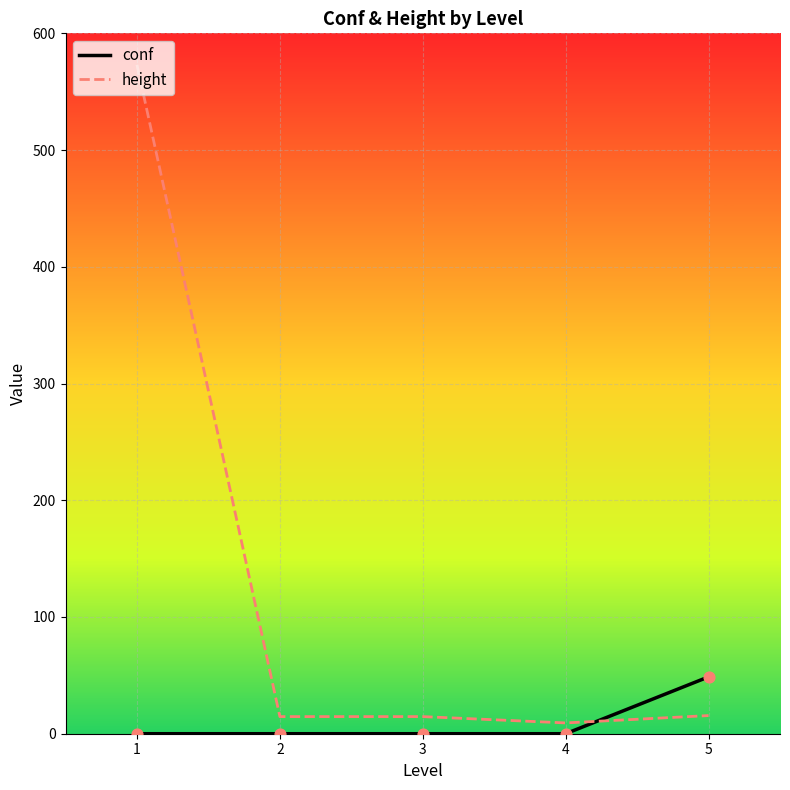

What is the difference between the highest and lowest values at 1?

573.0